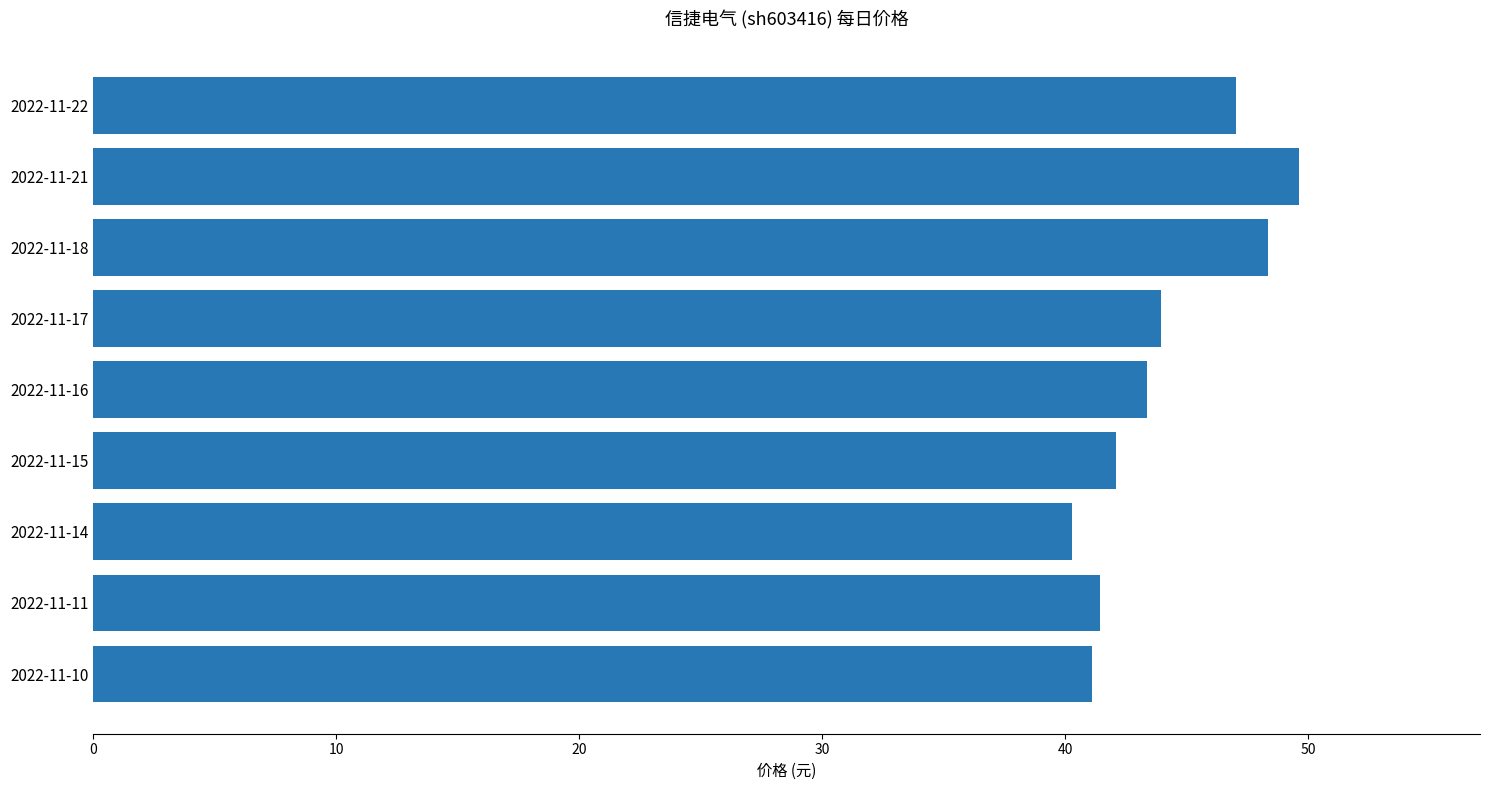

Which has a higher value, 2022-11-22 or 2022-11-14?

2022-11-22